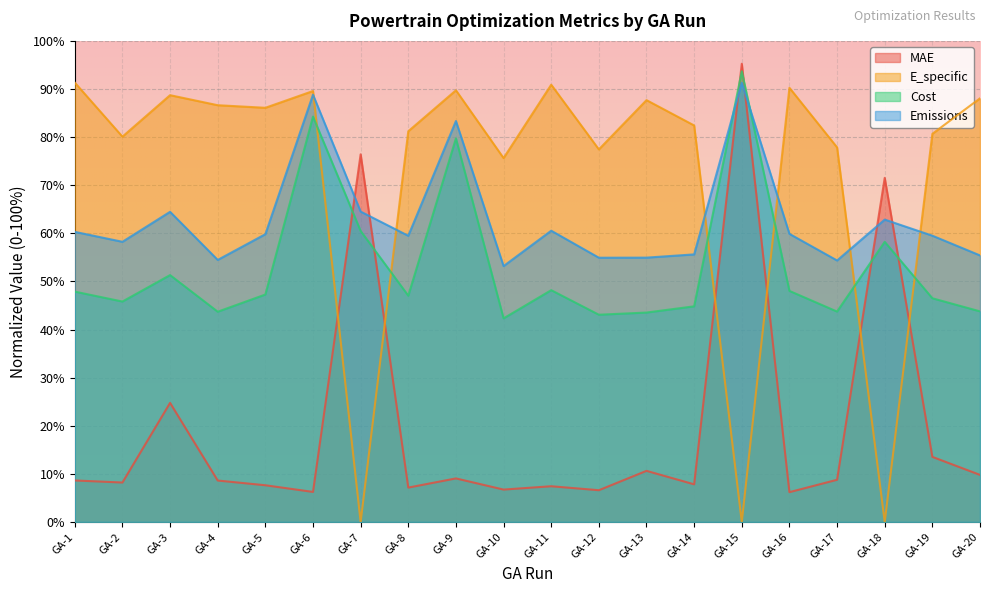

True or false: Emissions has more than 2 interior local peaks.

True